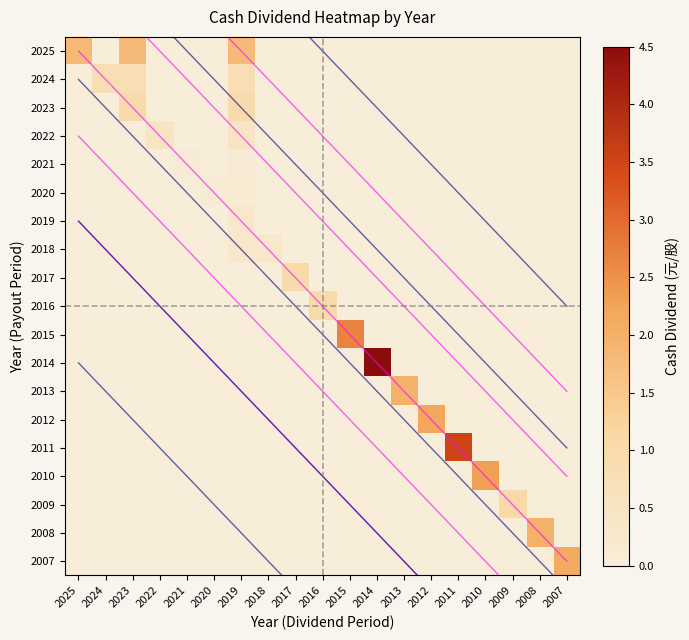

How many data points does each series have?

19